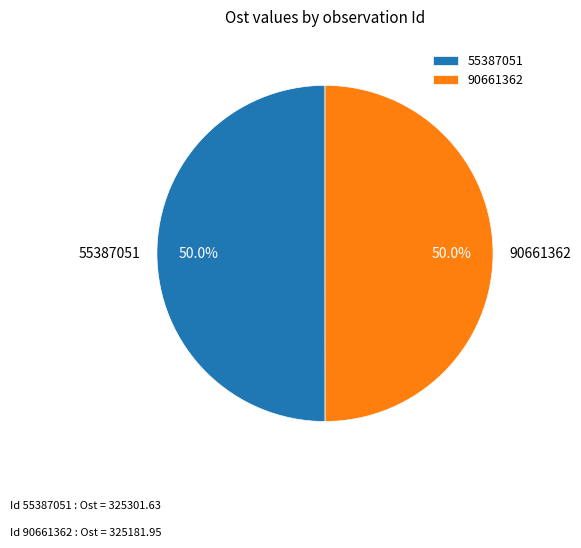

What is the ratio of the value at 90661362 to the value at 55387051?

1.0